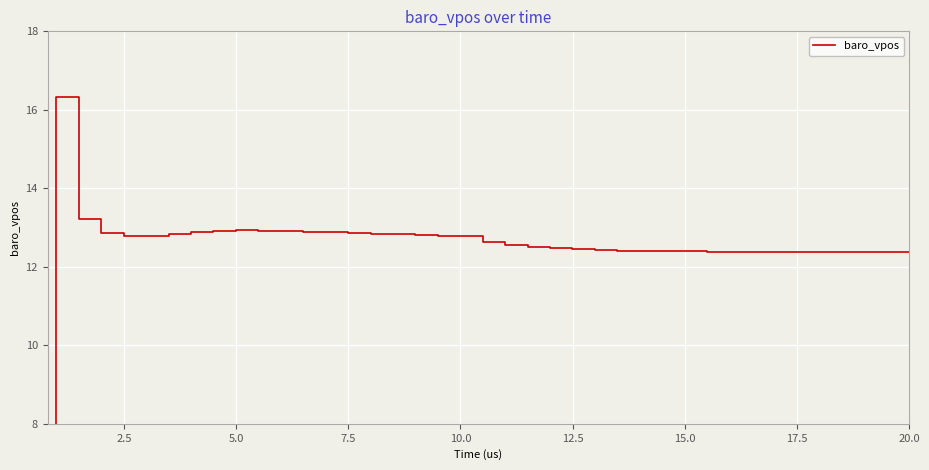

How many positive values are there?

39